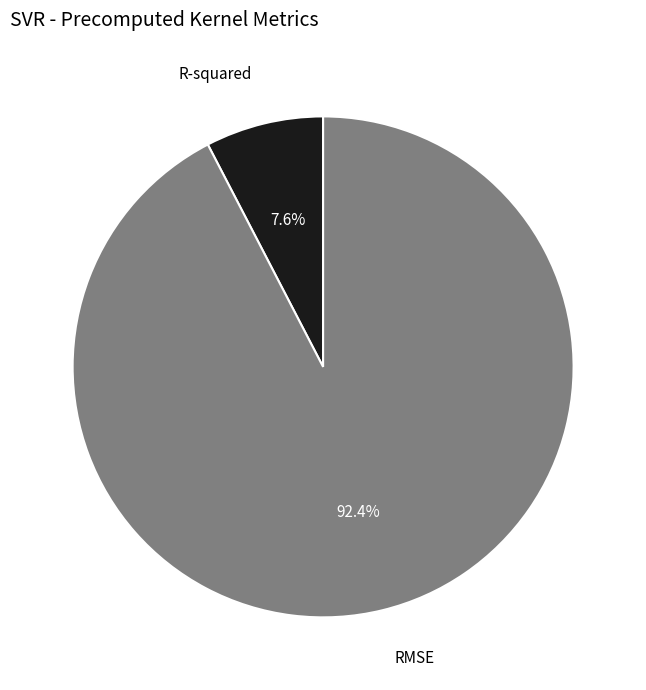

To the nearest percent, what percentage of the pie is R-squared?

8%